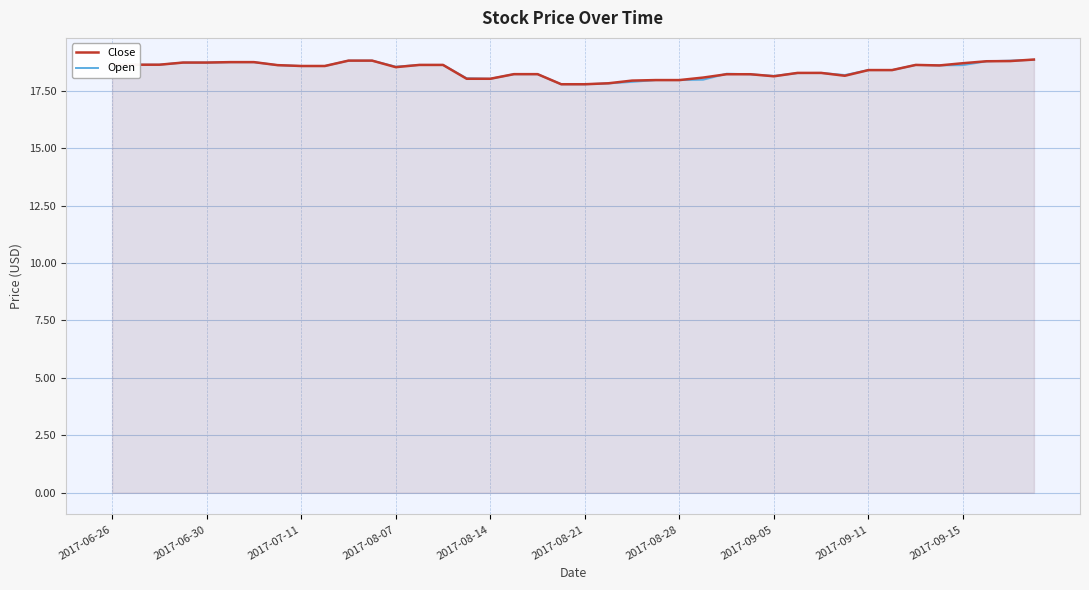

After their last crossing, which series has the higher values: Open or Close?

Close